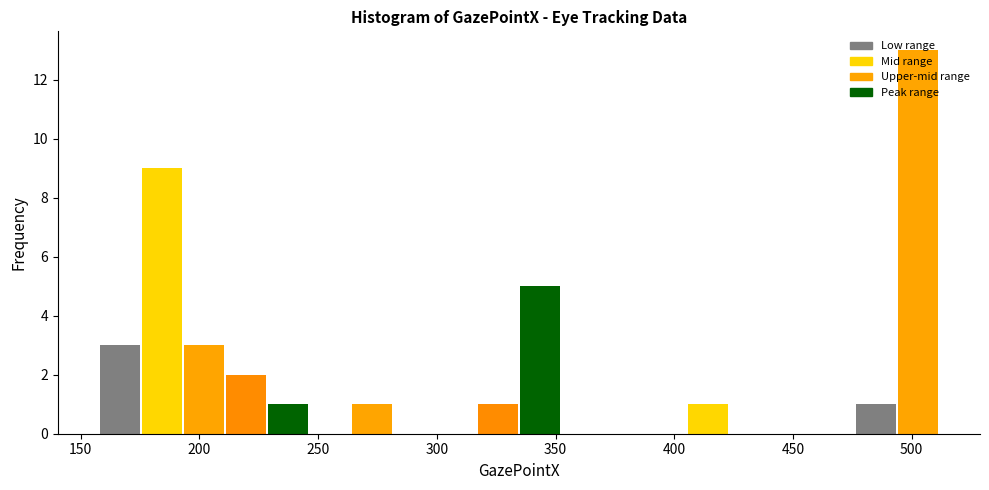

Read against the x-axis, roughly where is the centre of the tallest bar?

505